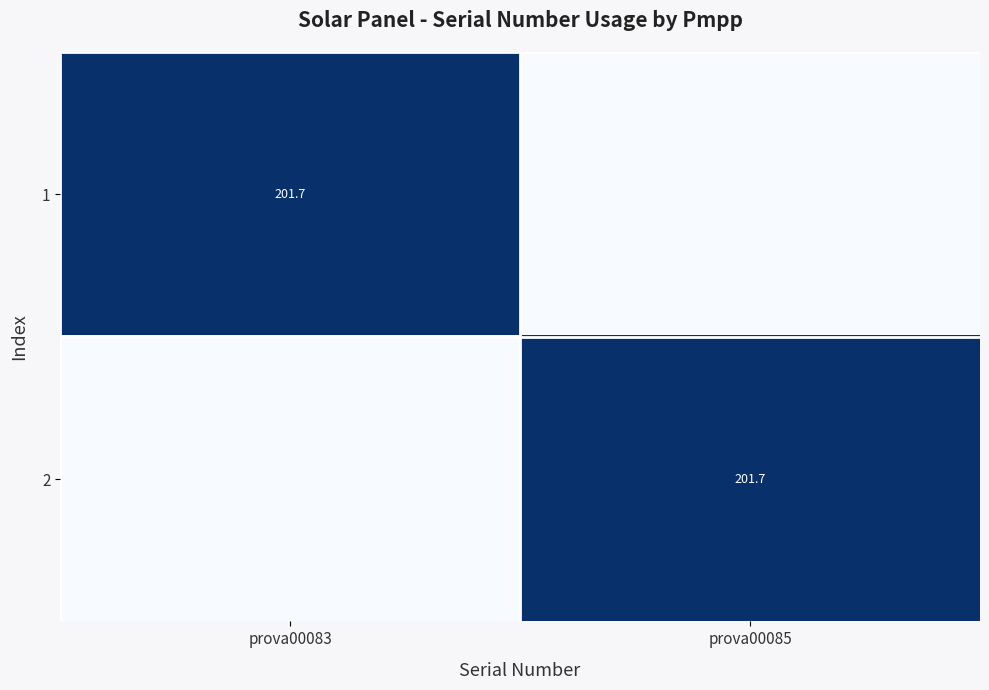

At which category is the sum across all series the highest?

prova00083